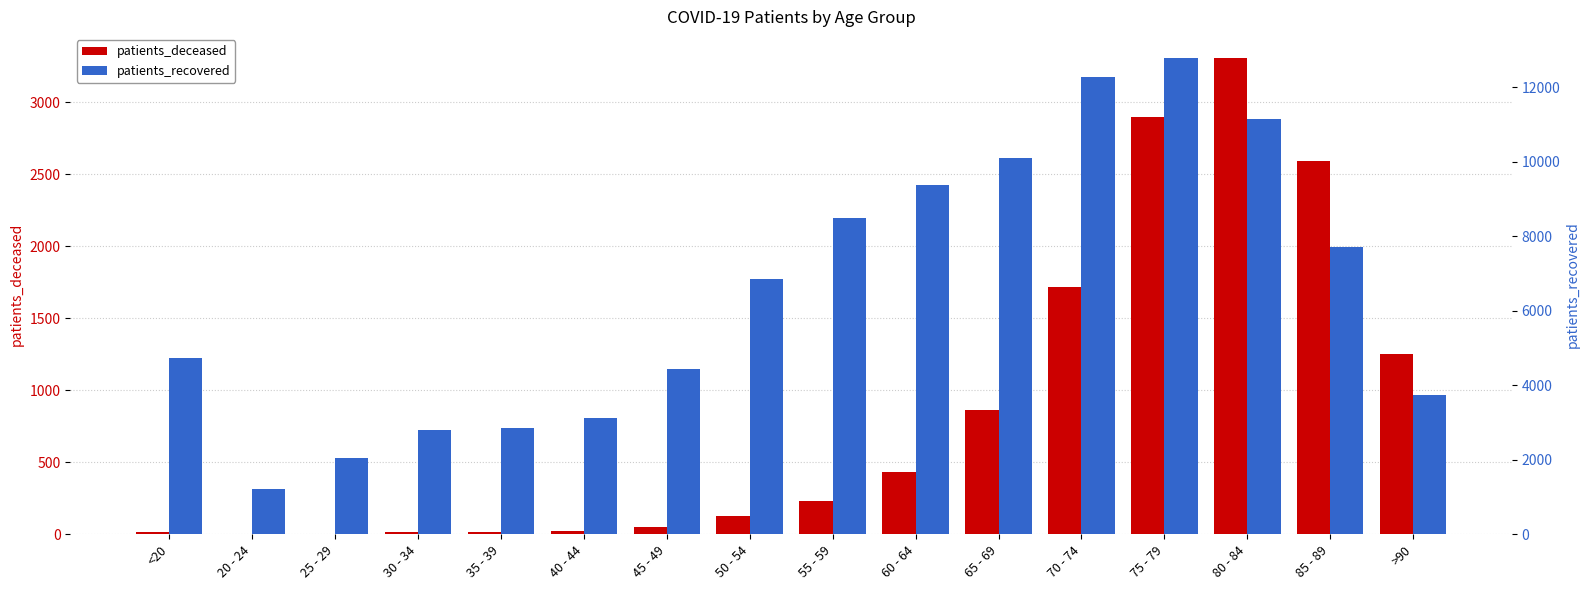

At 70 - 74, list the series in order from smallest to largest.

patients_deceased, patients_recovered